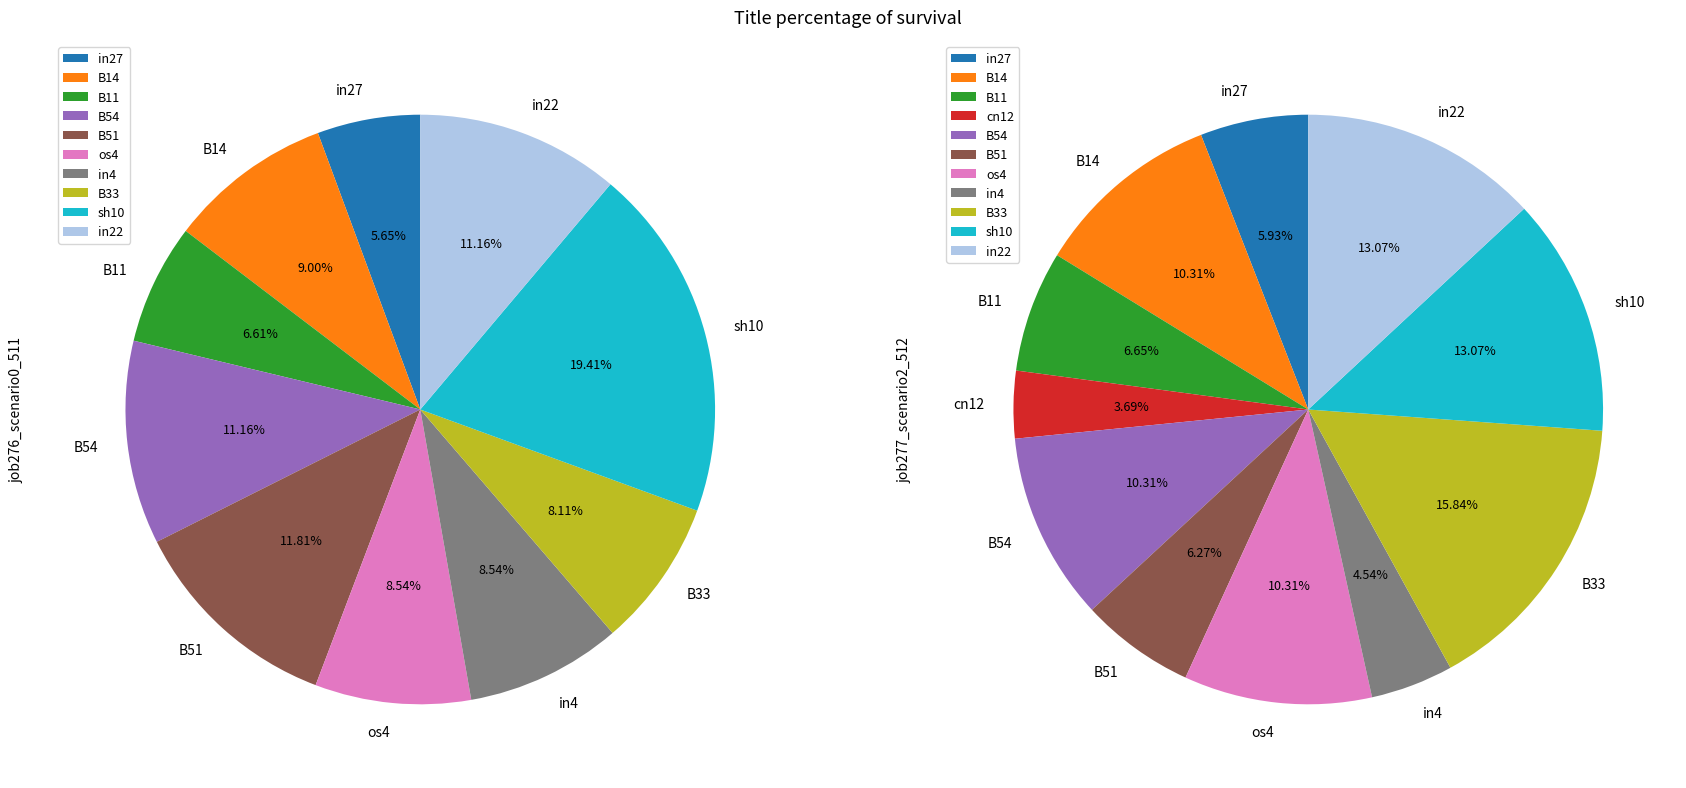

How many segments does this pie chart have?

11